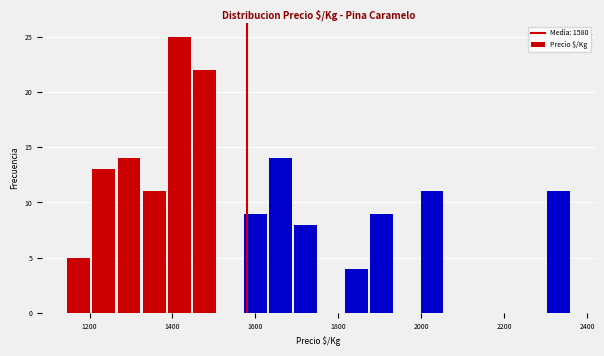

Read against the x-axis, roughly where is the centre of the tallest bar?

1420